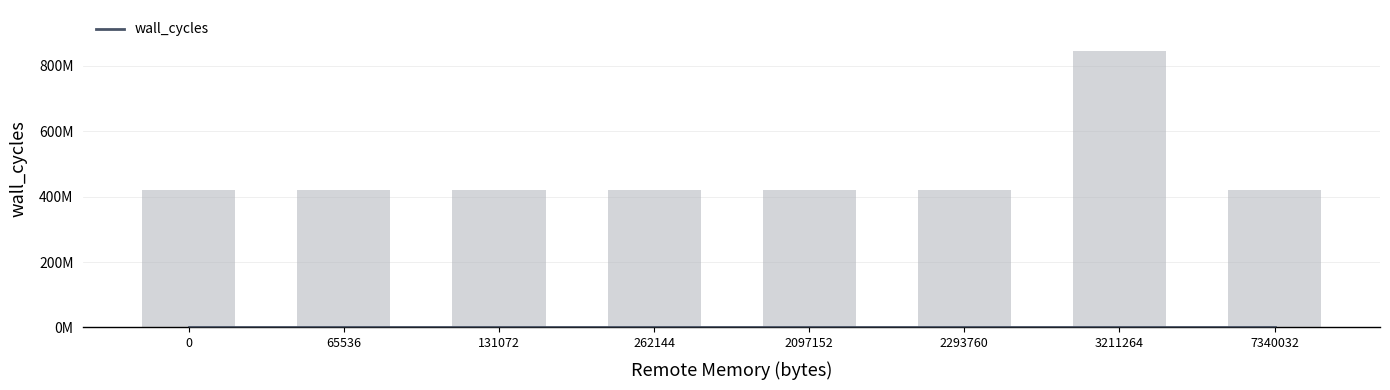

Is it true that the value at 262144 is 420098442?

True